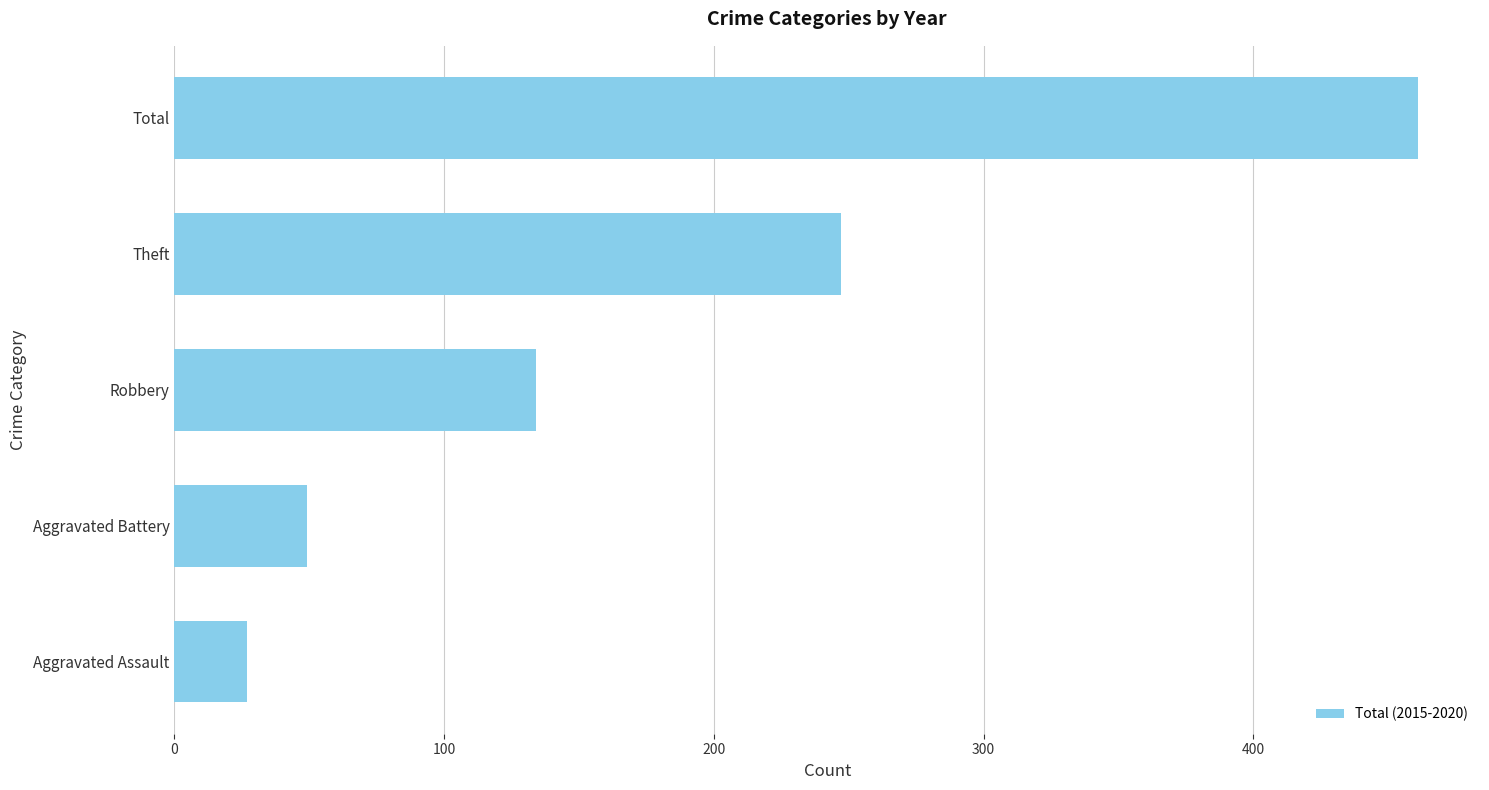

How many categories are shown in the chart?

5